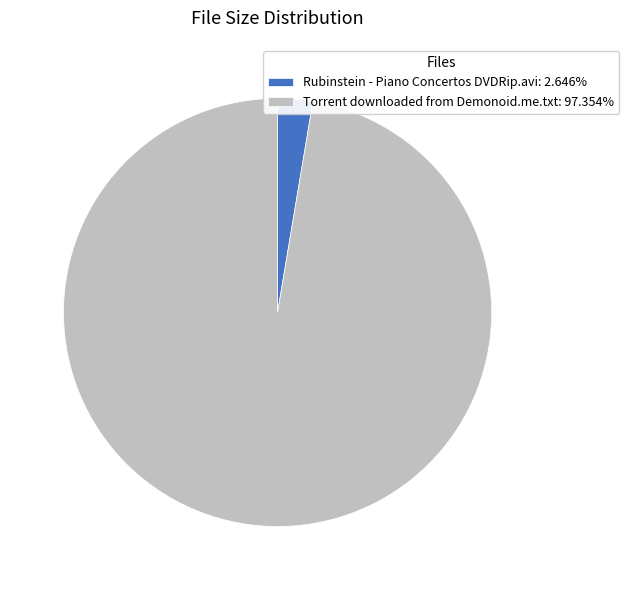

Is the sum of Rubinstein - Piano Concertos DVDRip.avi: 2.646% and Torrent downloaded from Demonoid.me.txt: 97.354% greater than half?

Yes